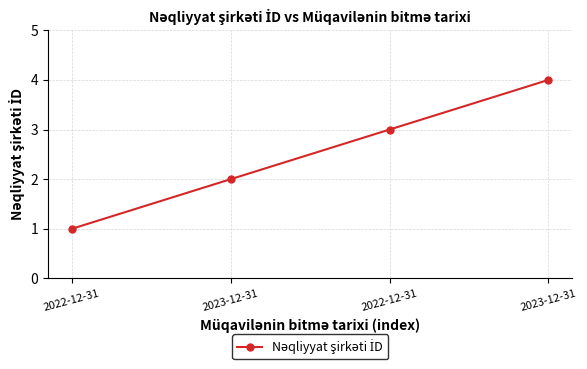

What is the change in value from 2022-12-31 to 2023-12-31?

+3